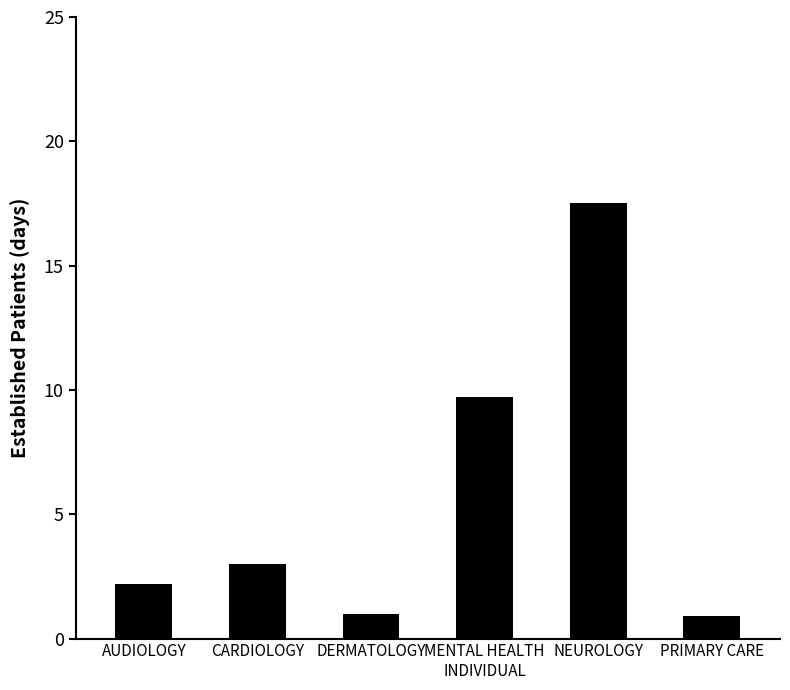

What is the value of the 2nd bar from the left?

3.0